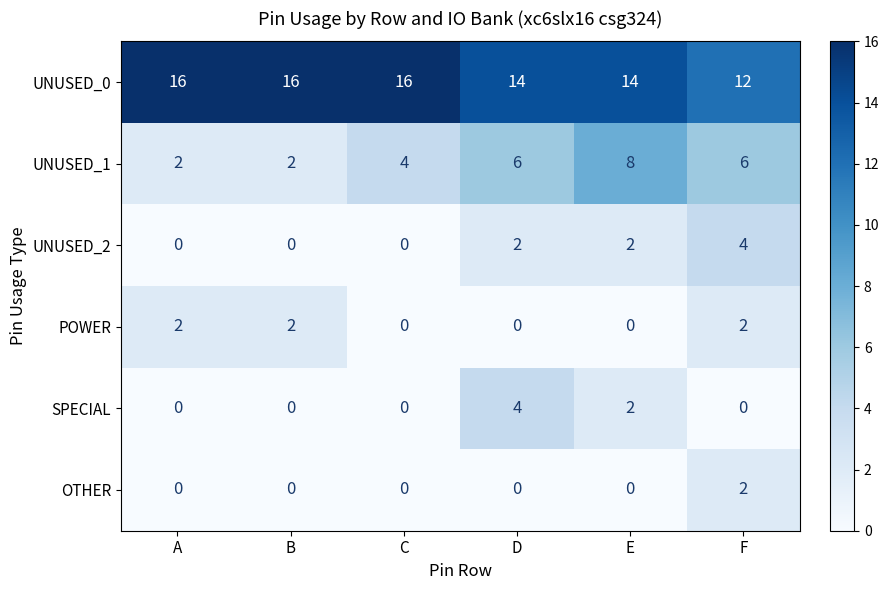

What is the total value across all series at C?

20